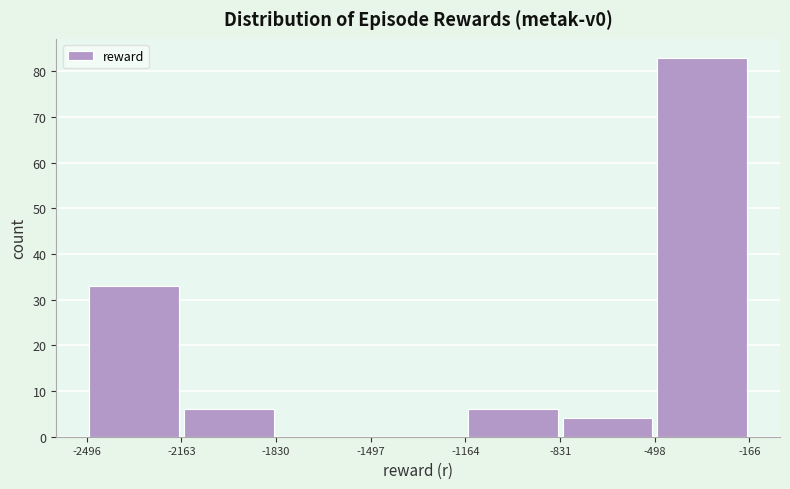

What is the height of the bar covering -498 to -166 on the x-axis? The values are not printed on the chart, so give them approximately, as read against the axis.

83